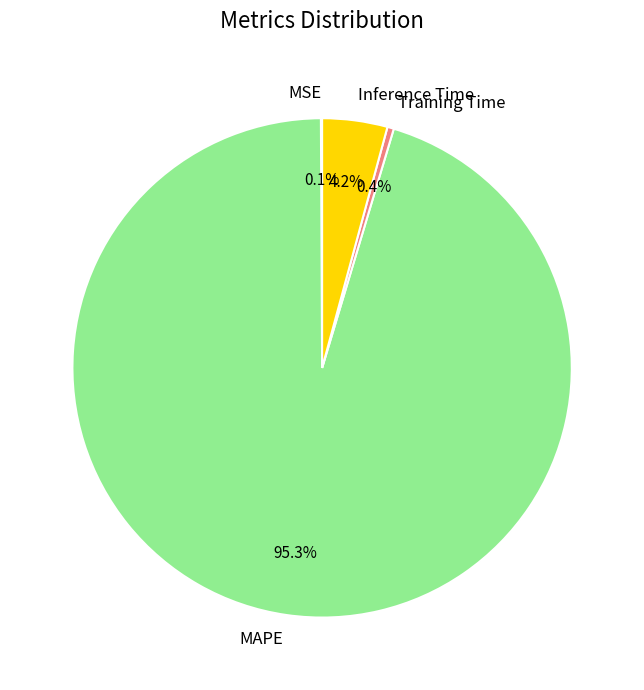

What percentage do Training Time and MAPE together represent?

95.7%